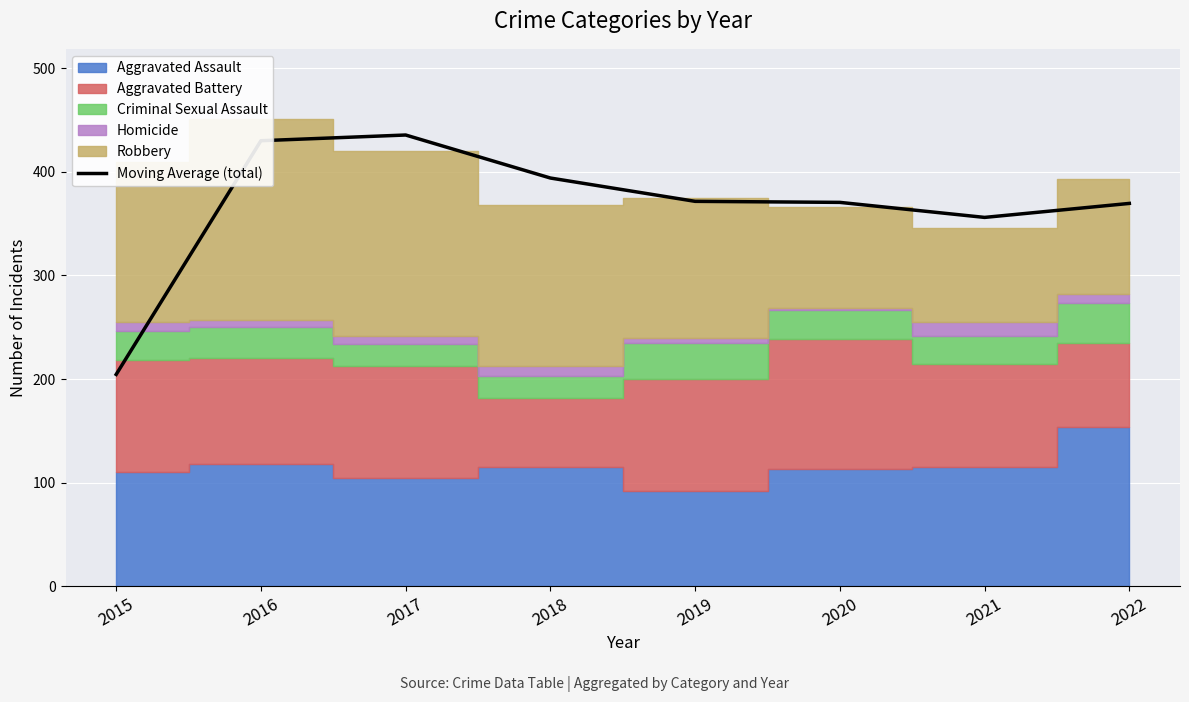

List the labels in order of value, largest first.

2017, 2016, 2018, 2019, 2020, 2022, 2021, 2015